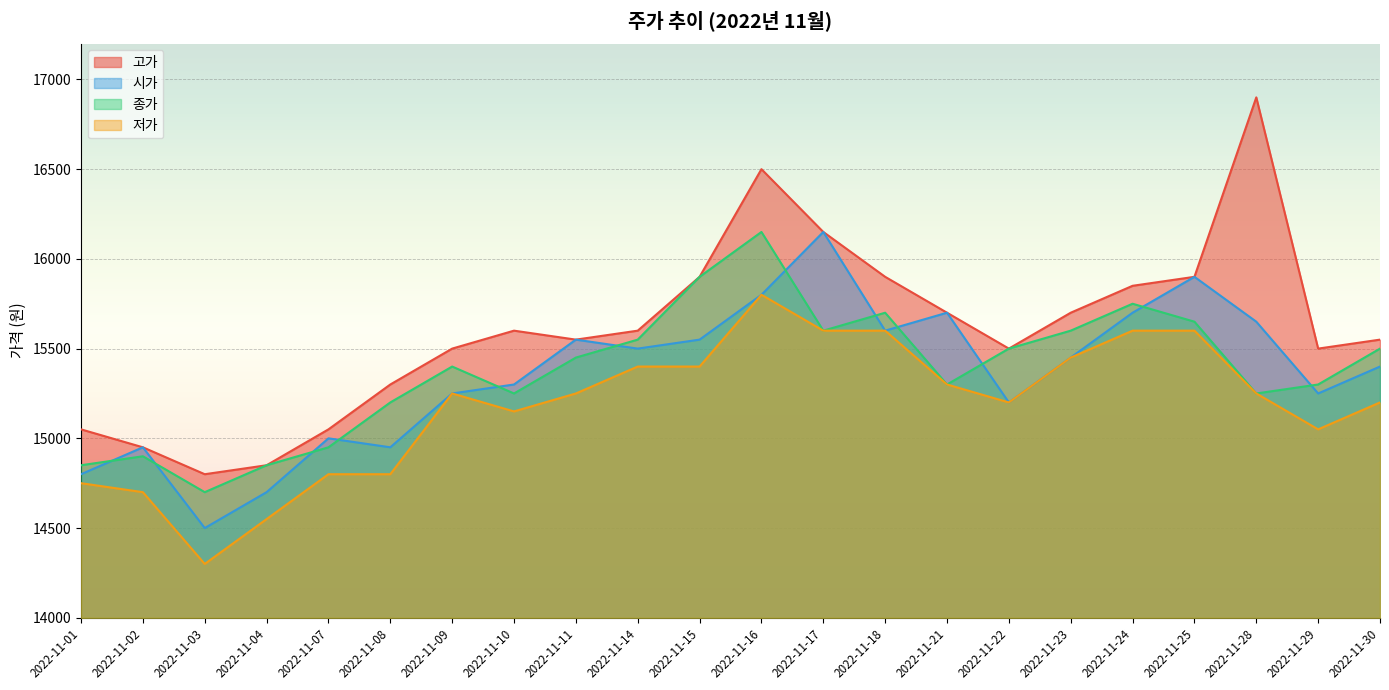

True or false: 고가 and 저가 cross at least once.

False